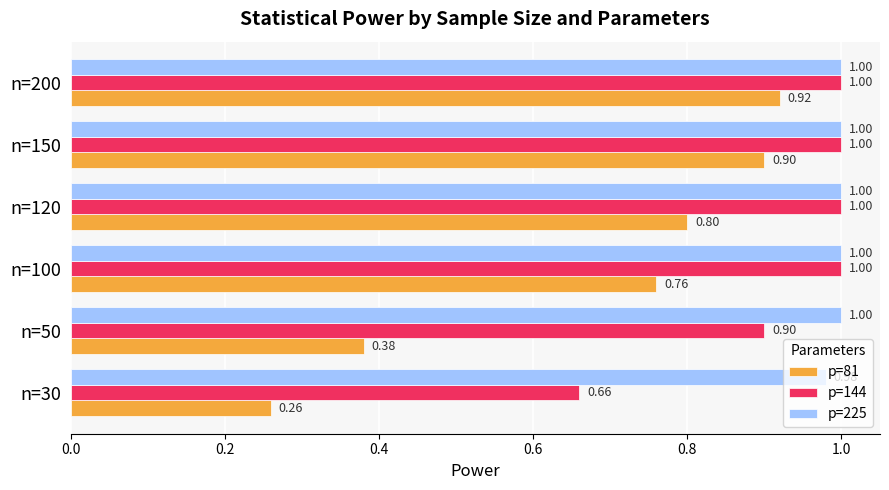

What are all the series names shown in the legend?

p=81, p=144, p=225